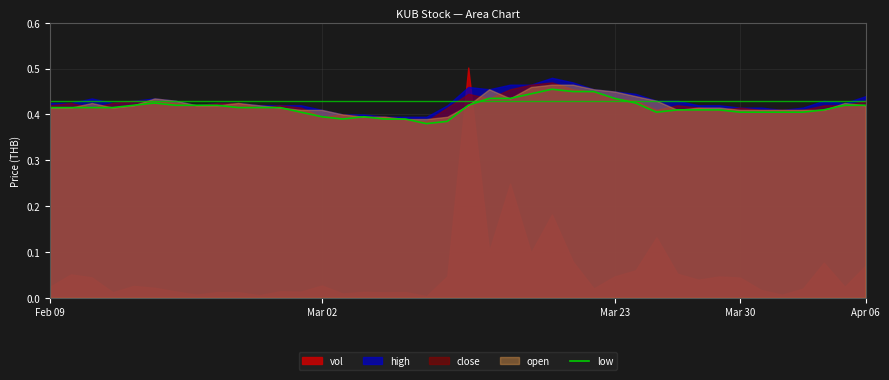

Is it true that low equals 0.8 at Mar 23?

False